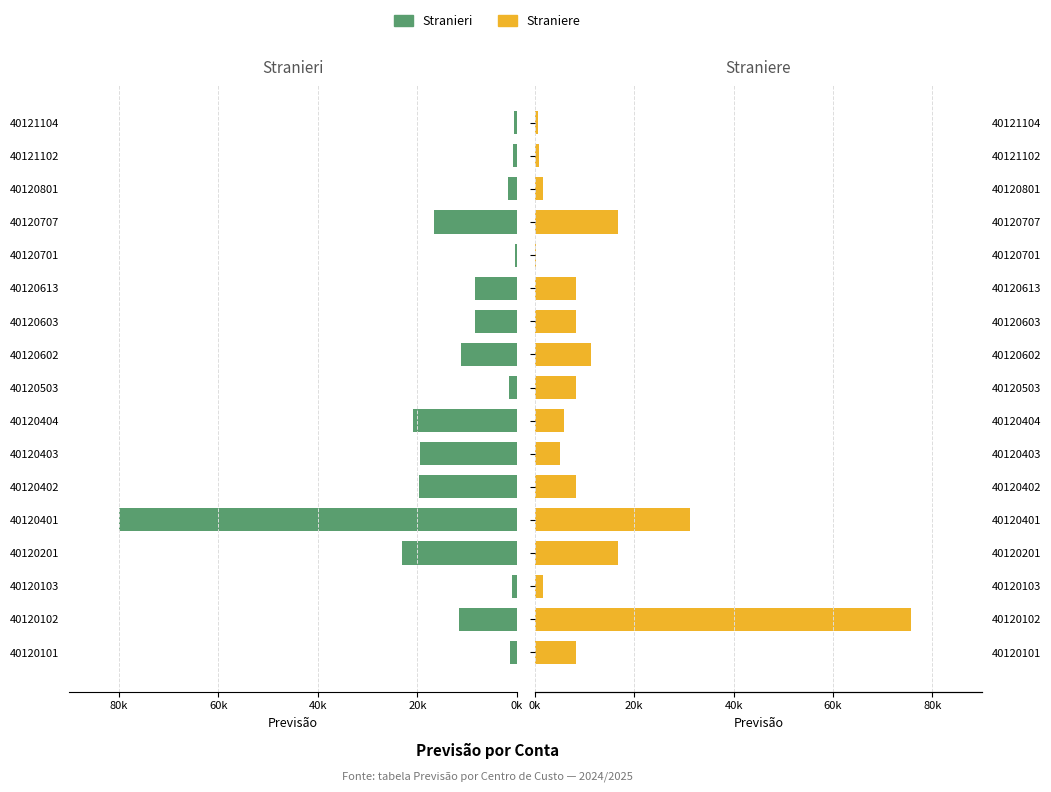

What is the value of the Straniere bar at the 7th from the left?

5000.0